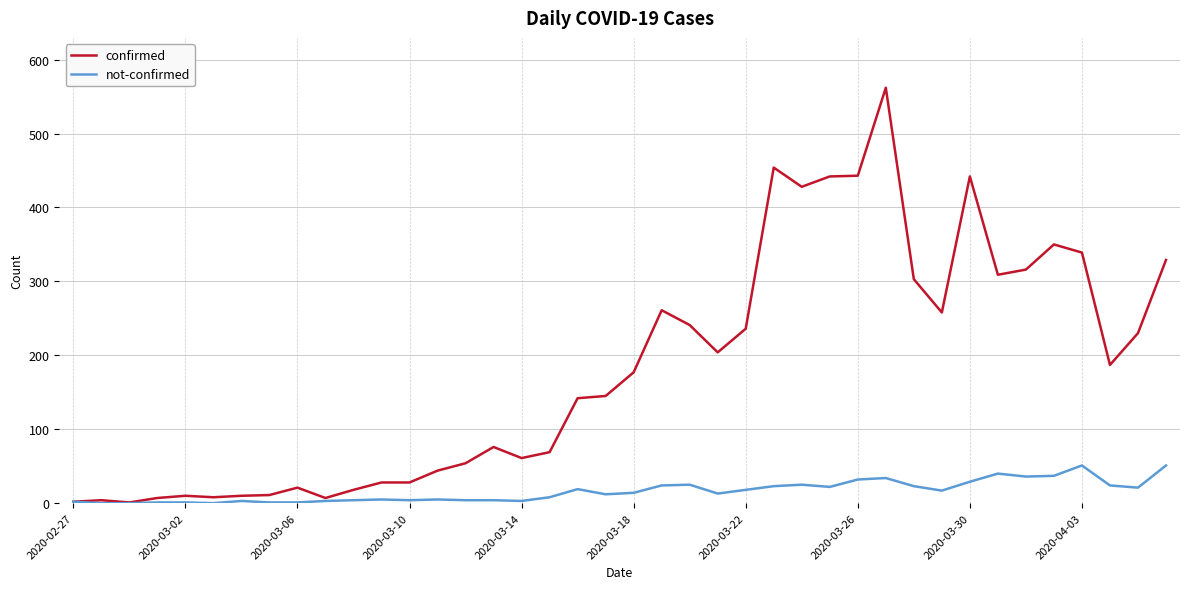

Which series has the largest total across all categories?

confirmed